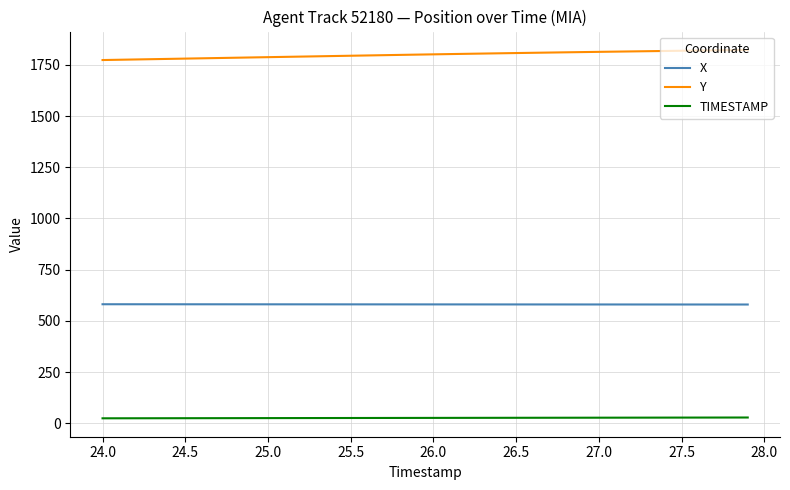

What is the minimum value for Y?

1773.7